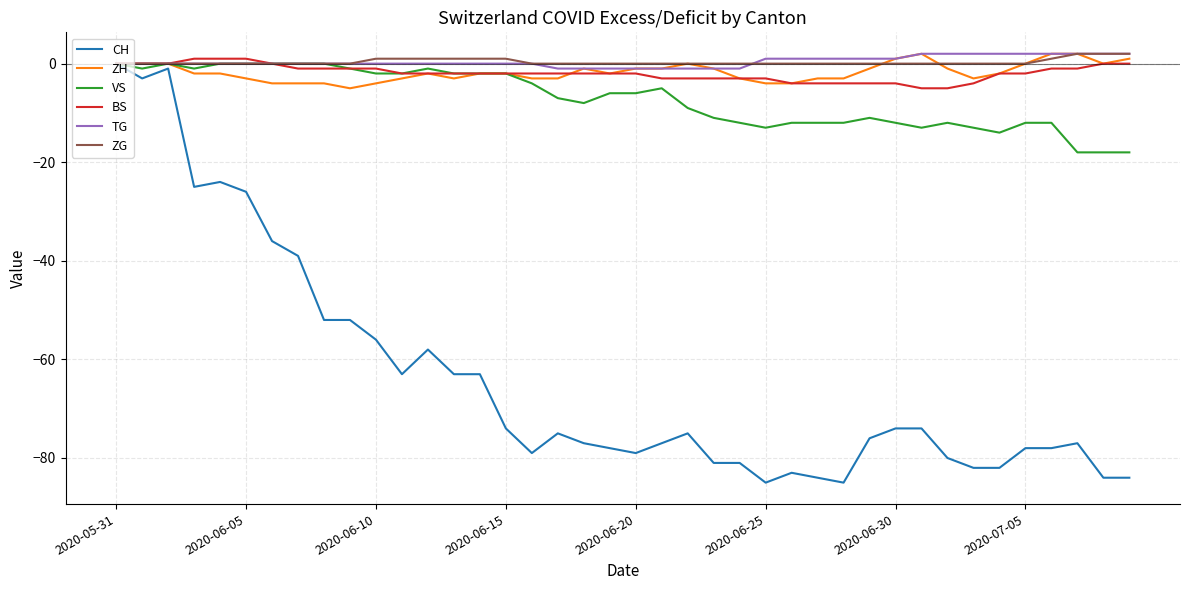

Reading left to right, transcribe all the data shown in this chart.

CH: 0	-3	-1	-25	-24	-26	-36	-39	-52	-52	-56	-63	-58	-63	-63	-74	-79	-75	-77	-78	-79	-77	-75	-81	-81	-85	-83	-84	-85	-76	-74	-74	-80	-82	-82	-78	-78	-77	-84	-84
ZH: 0	0	0	-2	-2	-3	-4	-4	-4	-5	-4	-3	-2	-3	-2	-2	-3	-3	-1	-2	-1	-1	0	-1	-3	-4	-4	-3	-3	-1	1	2	-1	-3	-2	0	2	2	0	1
VS: 0	-1	0	-1	0	0	0	0	0	-1	-2	-2	-1	-2	-2	-2	-4	-7	-8	-6	-6	-5	-9	-11	-12	-13	-12	-12	-12	-11	-12	-13	-12	-13	-14	-12	-12	-18	-18	-18
BS: 0	0	0	1	1	1	0	-1	-1	-1	-1	-2	-2	-2	-2	-2	-2	-2	-2	-2	-2	-3	-3	-3	-3	-3	-4	-4	-4	-4	-4	-5	-5	-4	-2	-2	-1	-1	0	0
TG: 0	0	0	0	0	0	0	0	0	0	0	0	0	0	0	0	0	-1	-1	-1	-1	-1	-1	-1	-1	1	1	1	1	1	1	2	2	2	2	2	2	2	2	2
ZG: 0	0	0	0	0	0	0	0	0	0	1	1	1	1	1	1	0	0	0	0	0	0	0	0	0	0	0	0	0	0	0	0	0	0	0	0	1	2	2	2